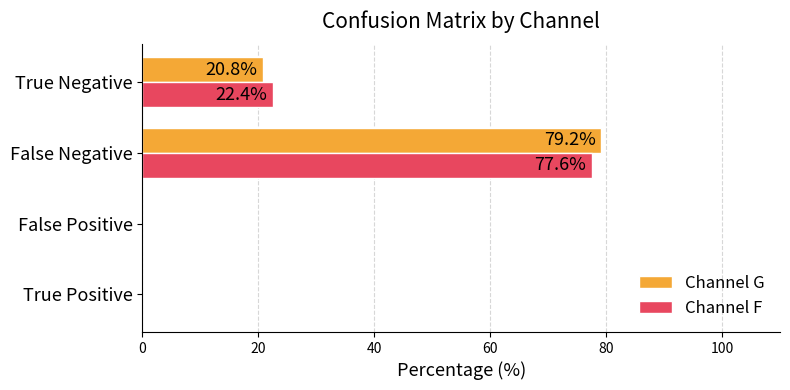

What is the highest value of the Channel G series?

79.2